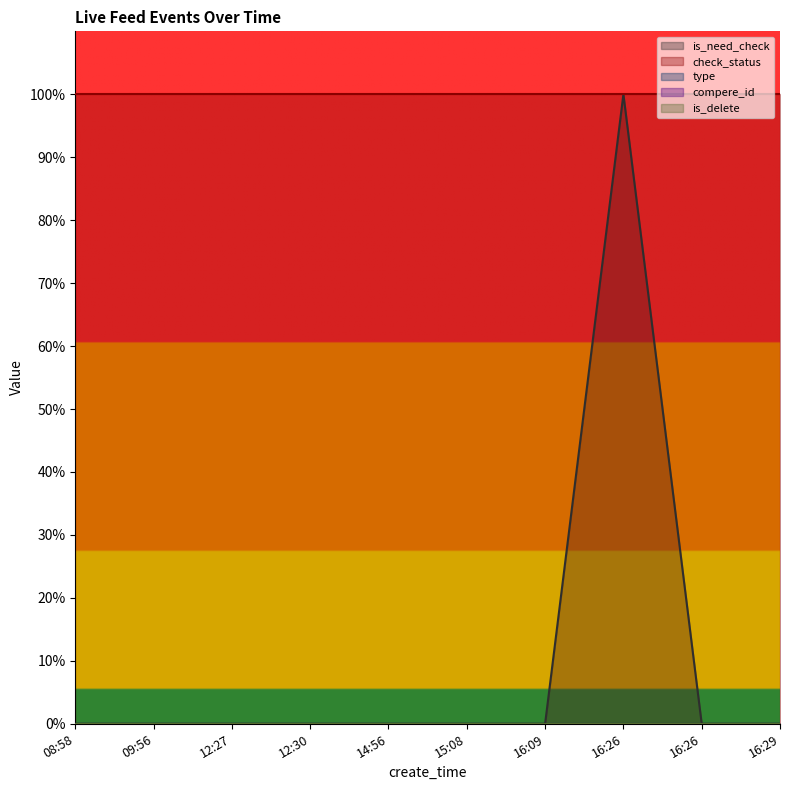

True or false: is_delete and check_status intersect in this chart.

False